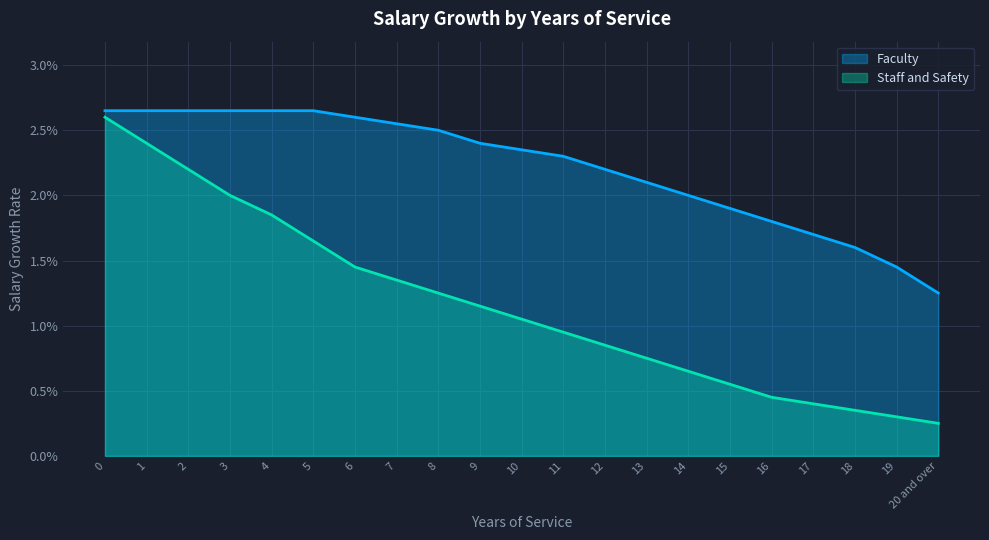

Rank the series at 6 from lowest to highest value.

Staff and Safety, Faculty